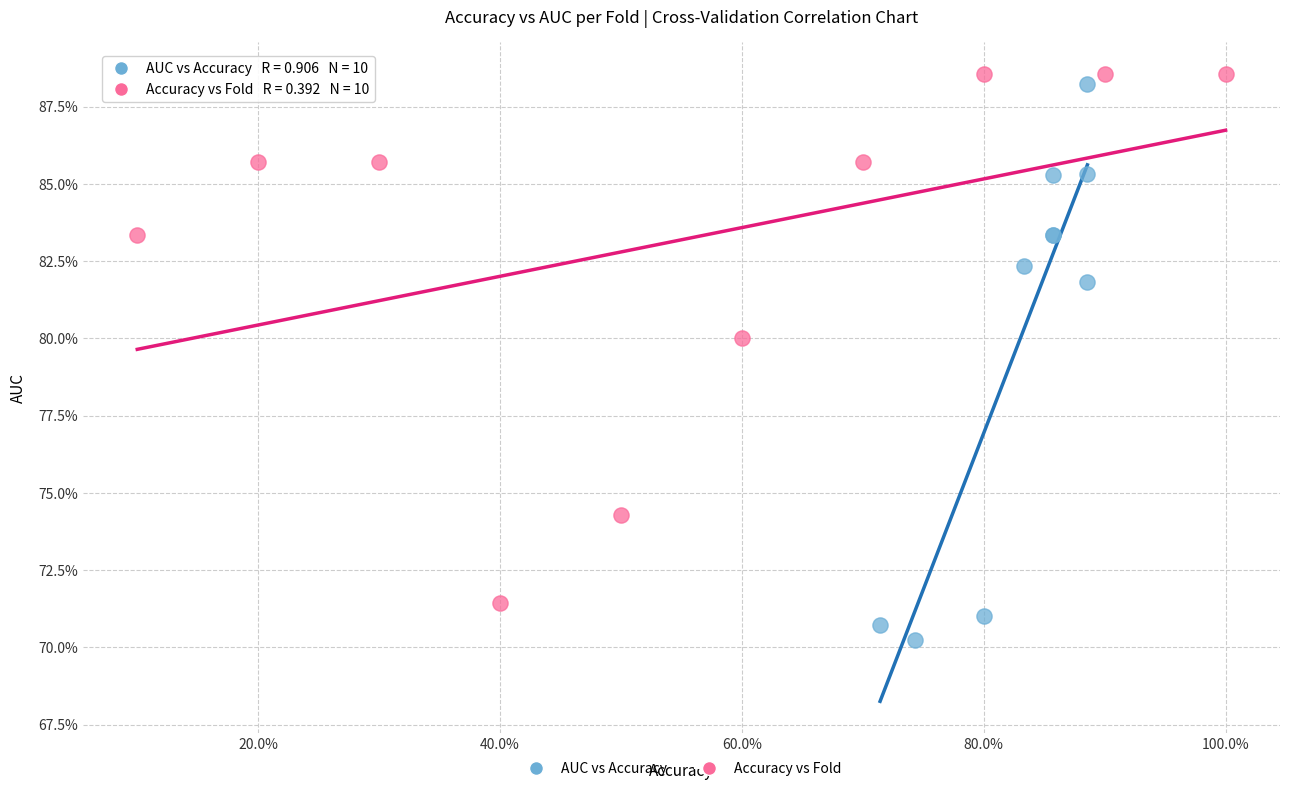

What are all the series names shown in the legend?

AUC vs Accuracy, Accuracy vs Fold